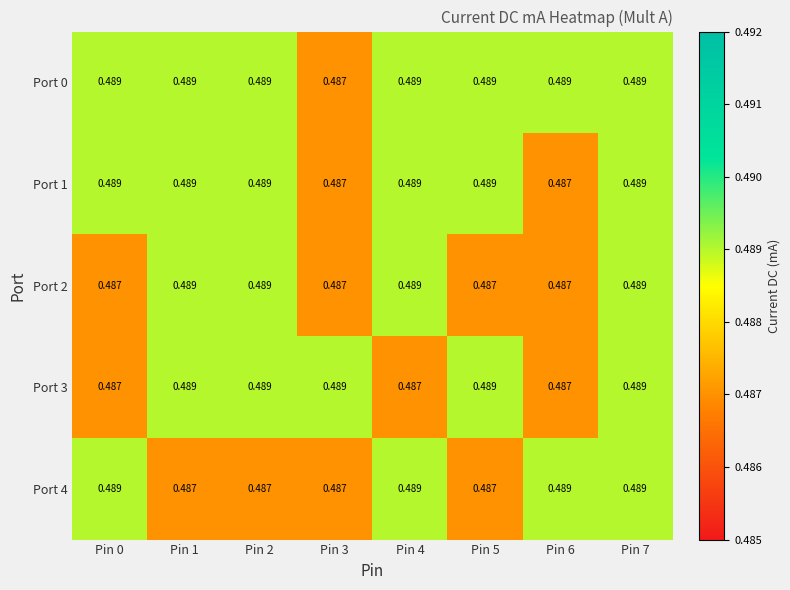

Is the value of Port 4 at Pin 4 greater than the value of Port 3 at Pin 4?

Yes